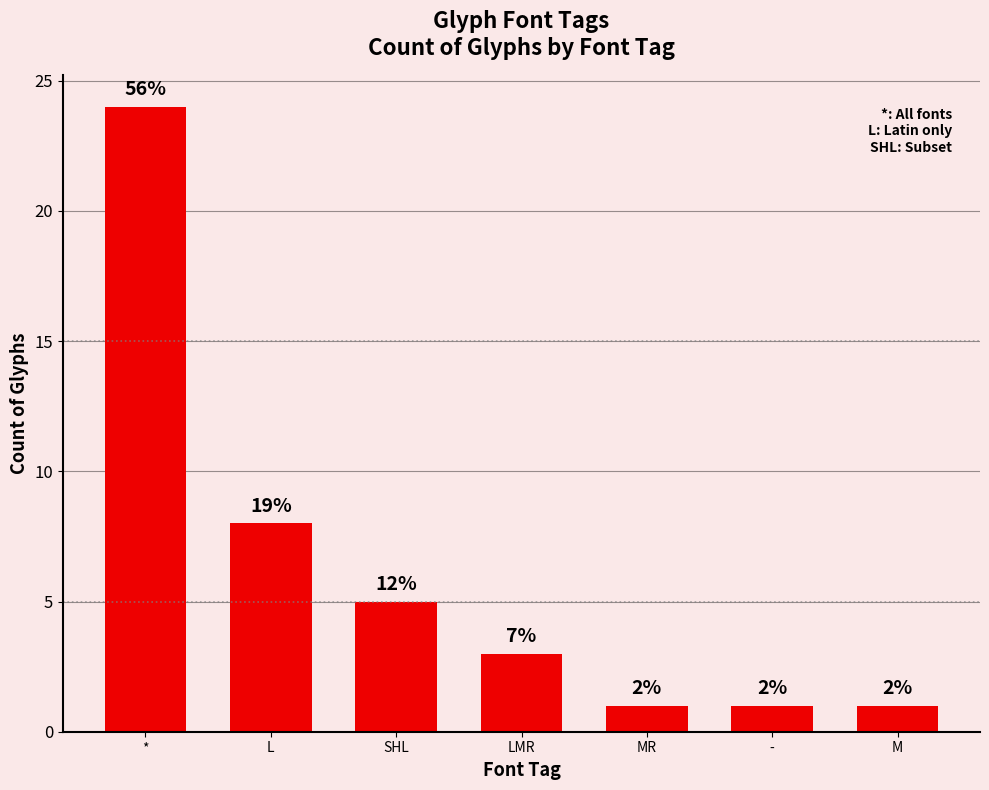

How many bars are there in total?

7